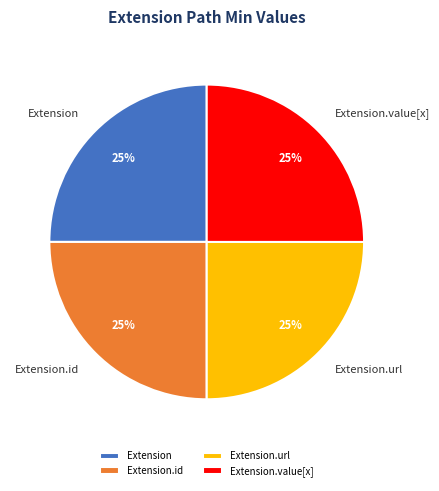

Does Extension.value[x] represent more than half of the total?

No